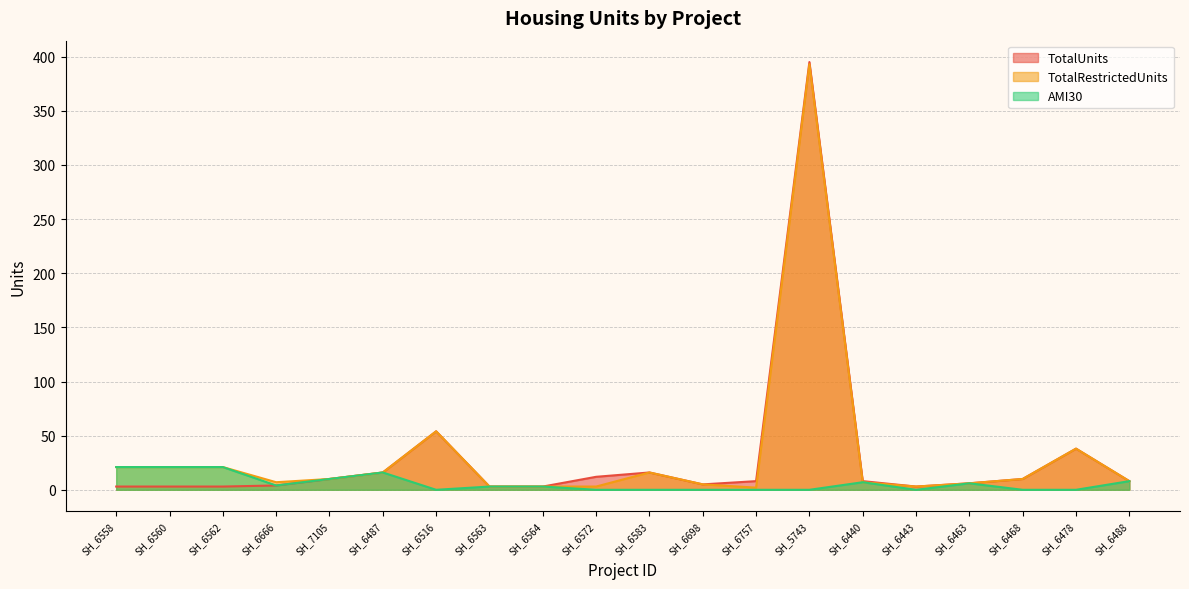

Reading left to right, list all the values displayed in this chart.

TotalUnits: 3	3	3	4	10	16	54	3	3	12	16	5	8	395	8	3	6	10	38	8
TotalRestrictedUnits: 21	21	21	7	10	16	54	3	3	3	16	5	2	393	7	3	6	10	38	8
AMI30: 21	21	21	4	10	16	0	3	3	0	0	0	0	0	7	0	6	0	0	8